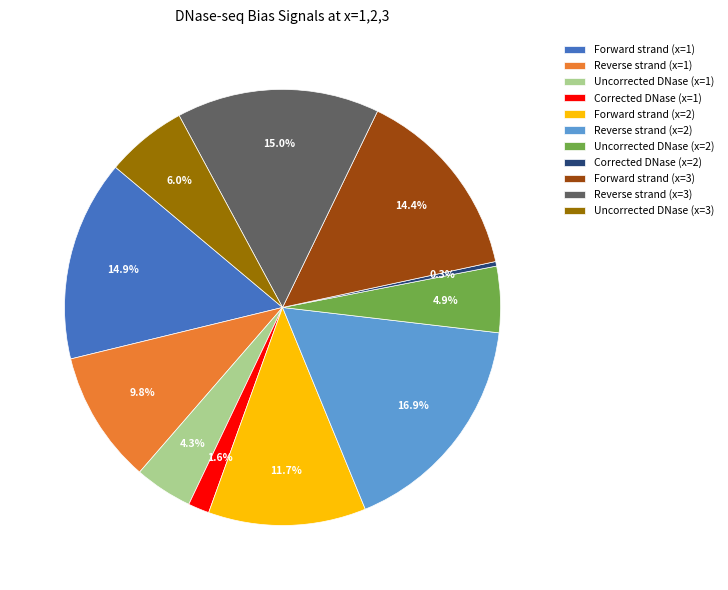

Which has a higher value, Uncorrected DNase (x=1) or Uncorrected DNase (x=3)?

Uncorrected DNase (x=3)